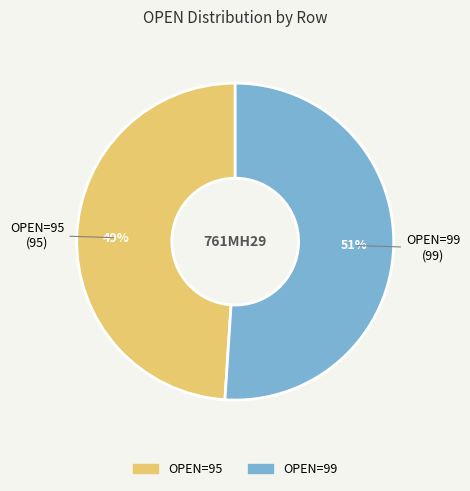

Is there a majority slice in this chart?

Yes